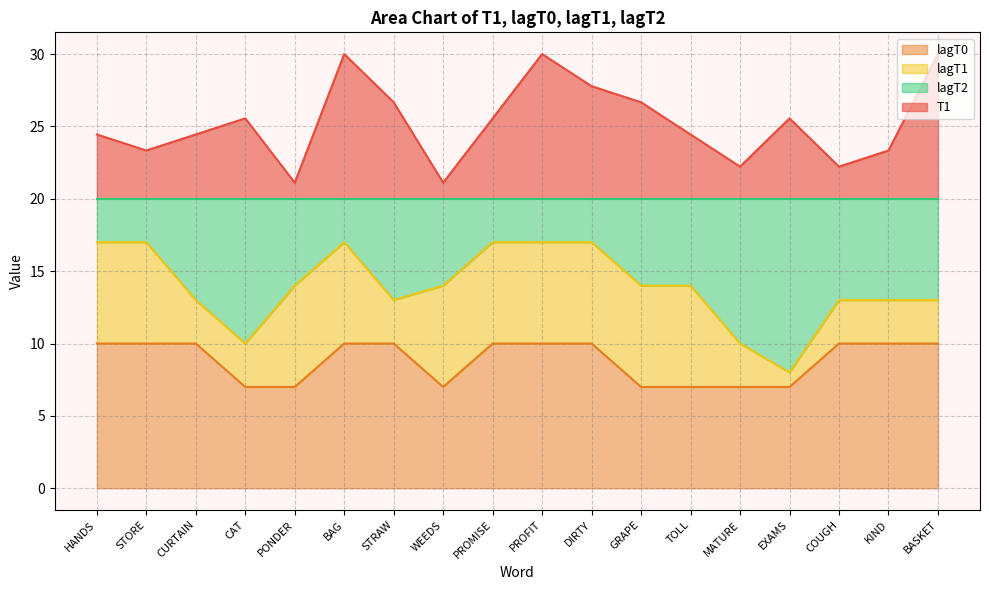

What is the minimum value for lagT0?

7.0